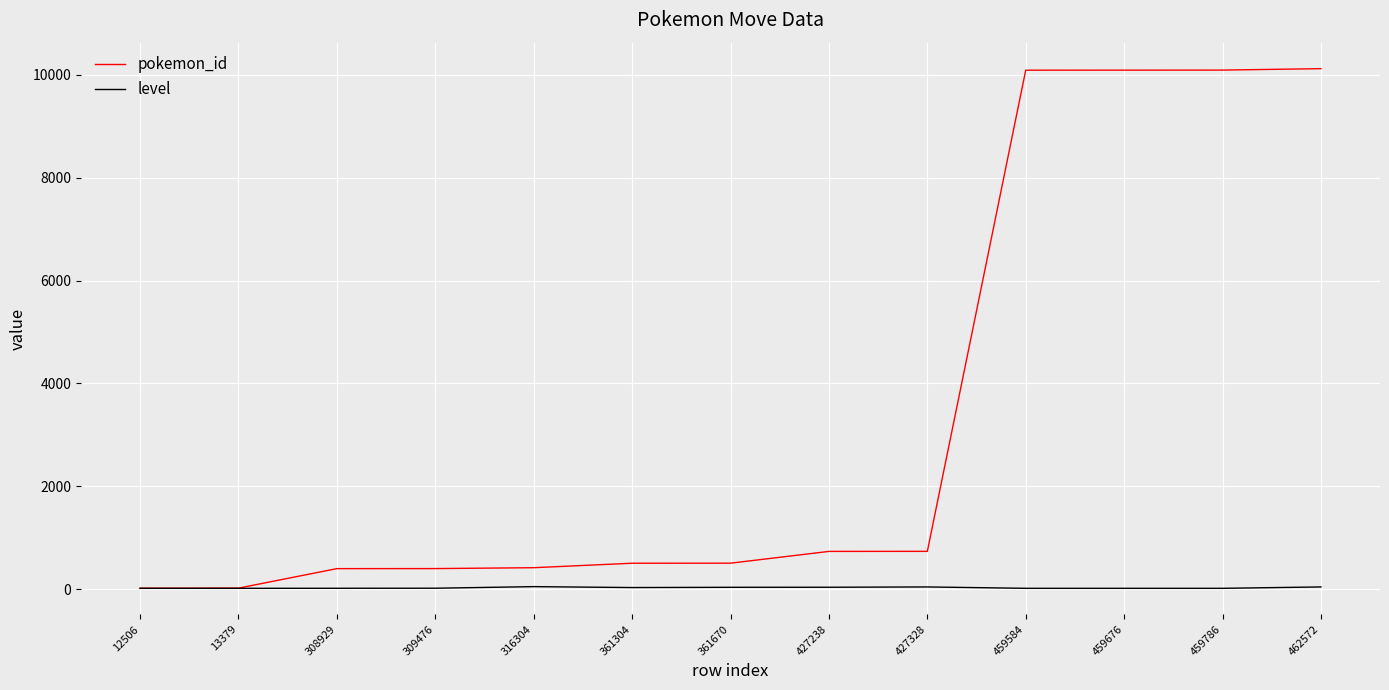

Is the value of level at 459786 greater than the value of pokemon_id at 427238?

No